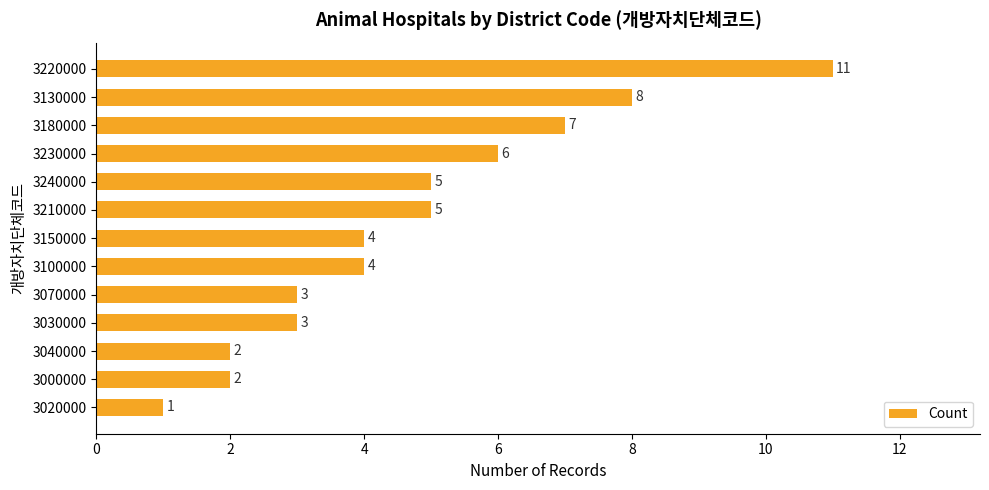

Approximately how many times larger is the value at 3040000 compared to 3100000?

0.5